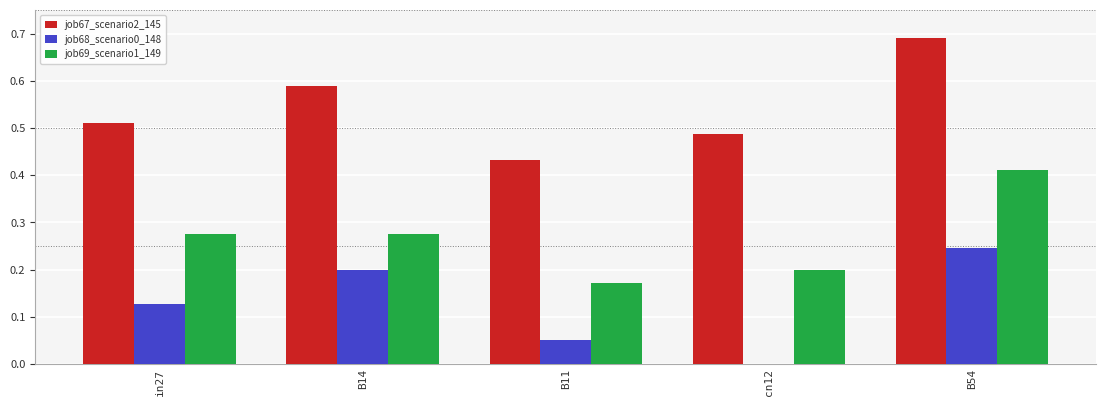

At which label does job67_scenario2_145 reach its peak?

B54